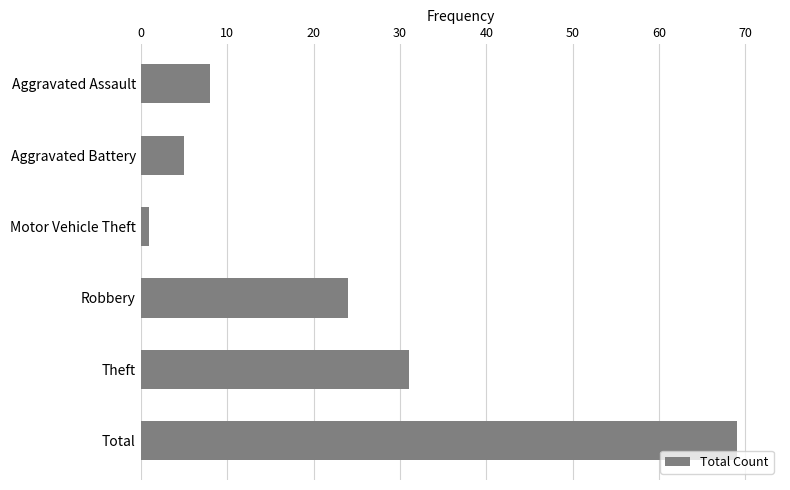

What is the label of the 3rd bar from the bottom?

Robbery